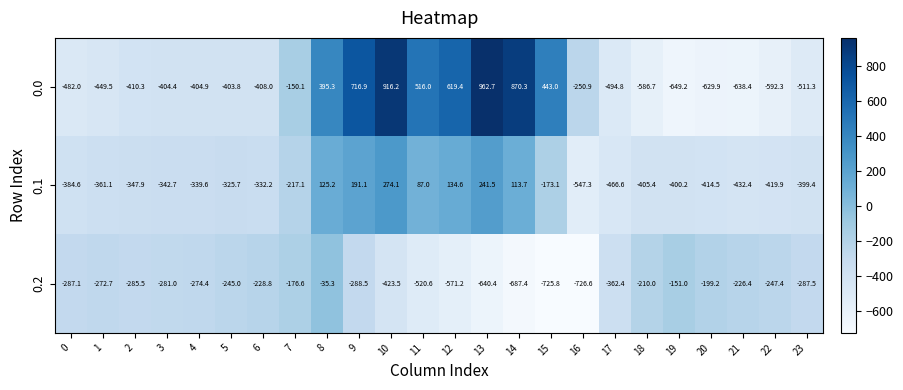

What is the smallest value displayed?

-726.6